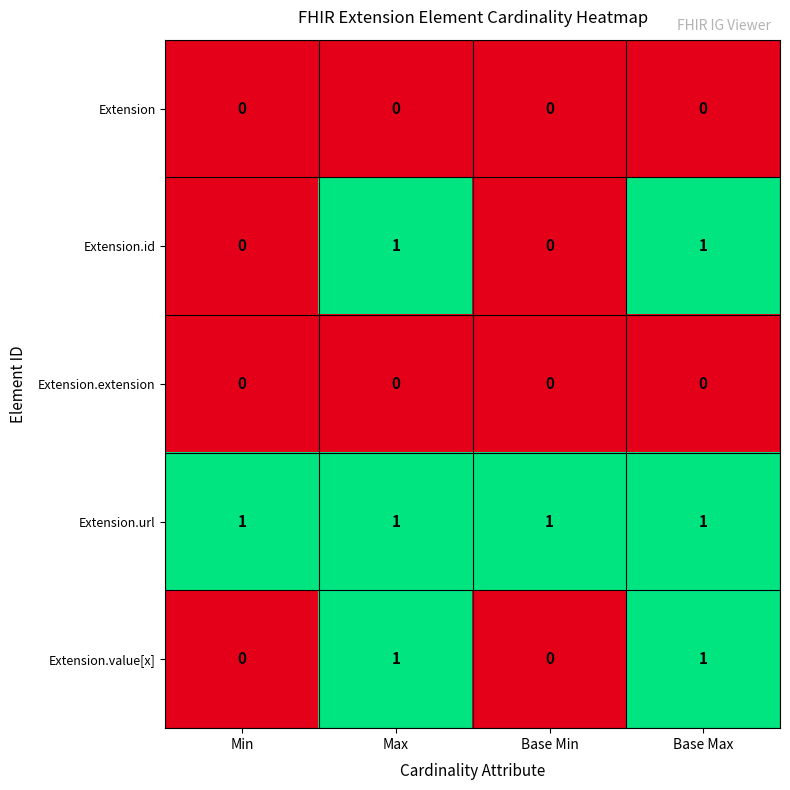

Which series has the largest total across all categories?

Extension.url